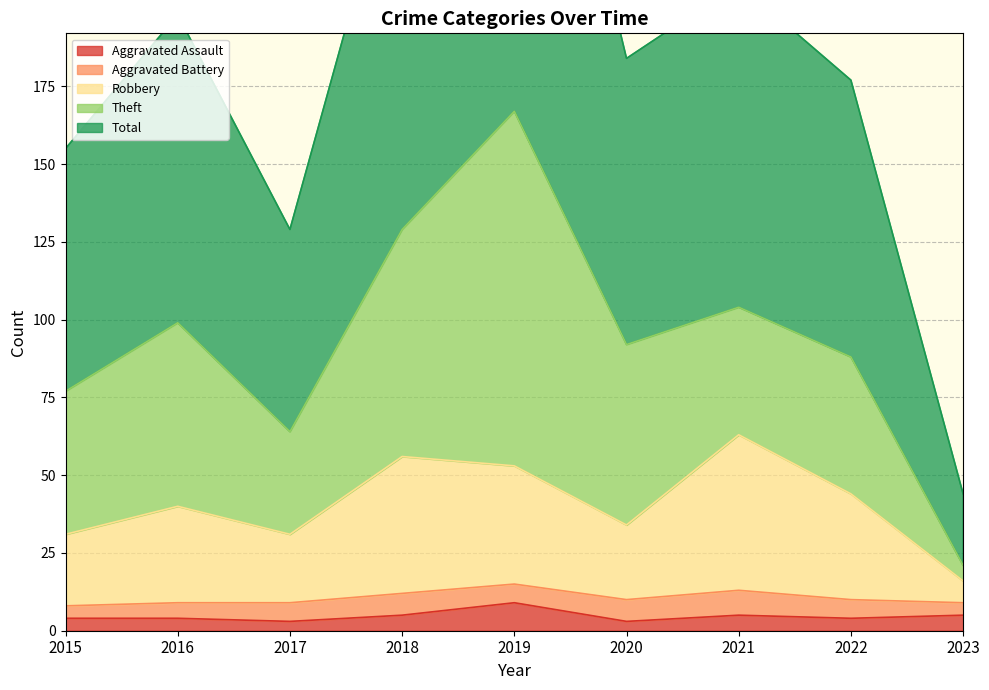

Does the chart have visible grid lines?

Yes